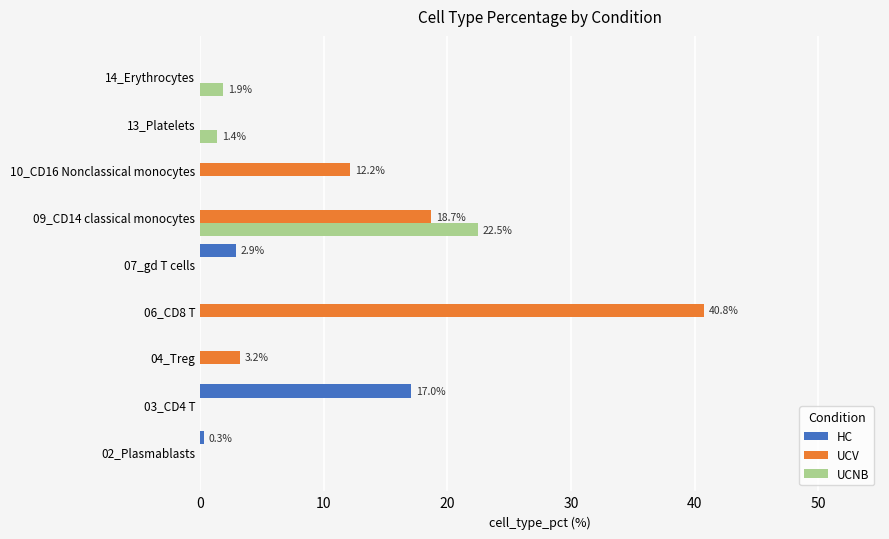

Which series has the largest total across all categories?

UCV